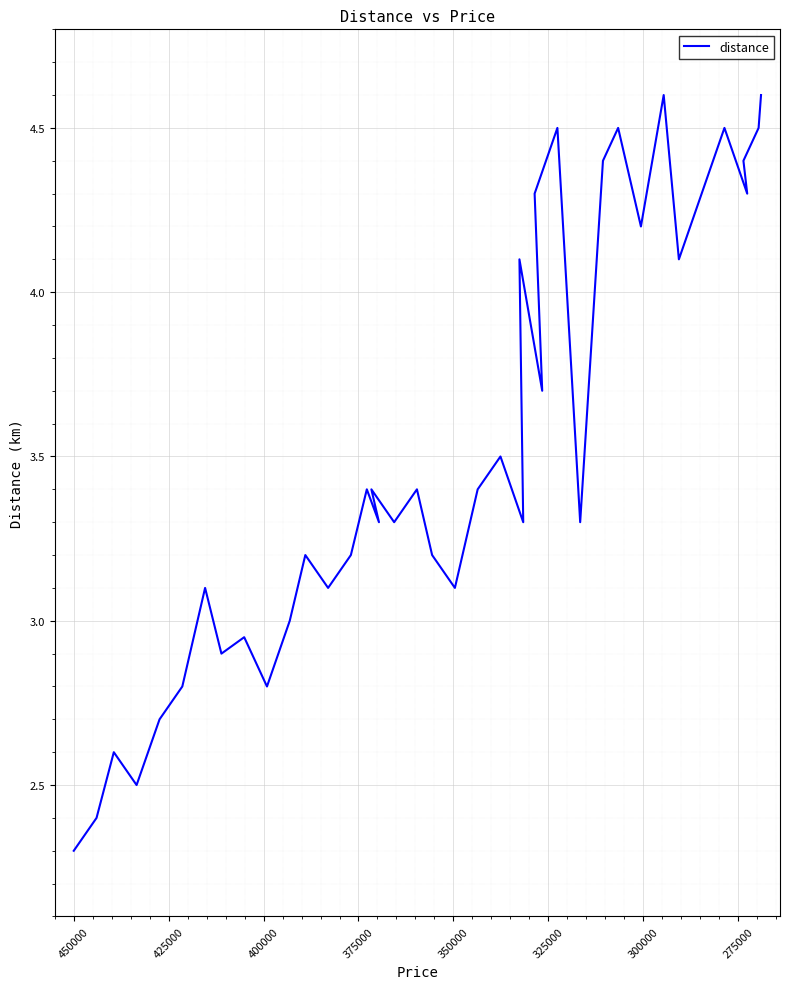

Does the chart display data point markers on the line(s)?

No